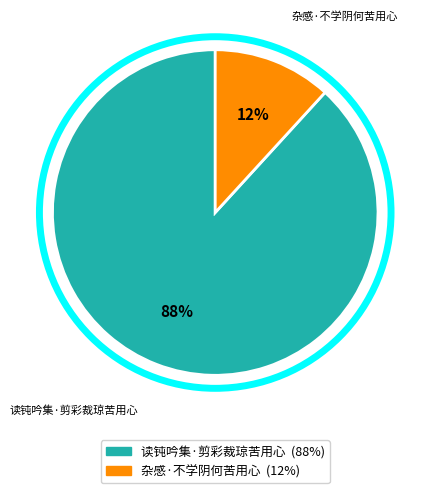

To the nearest percent, what portion does 读钝吟集·剪彩裁琼苦用心 represent?

88%